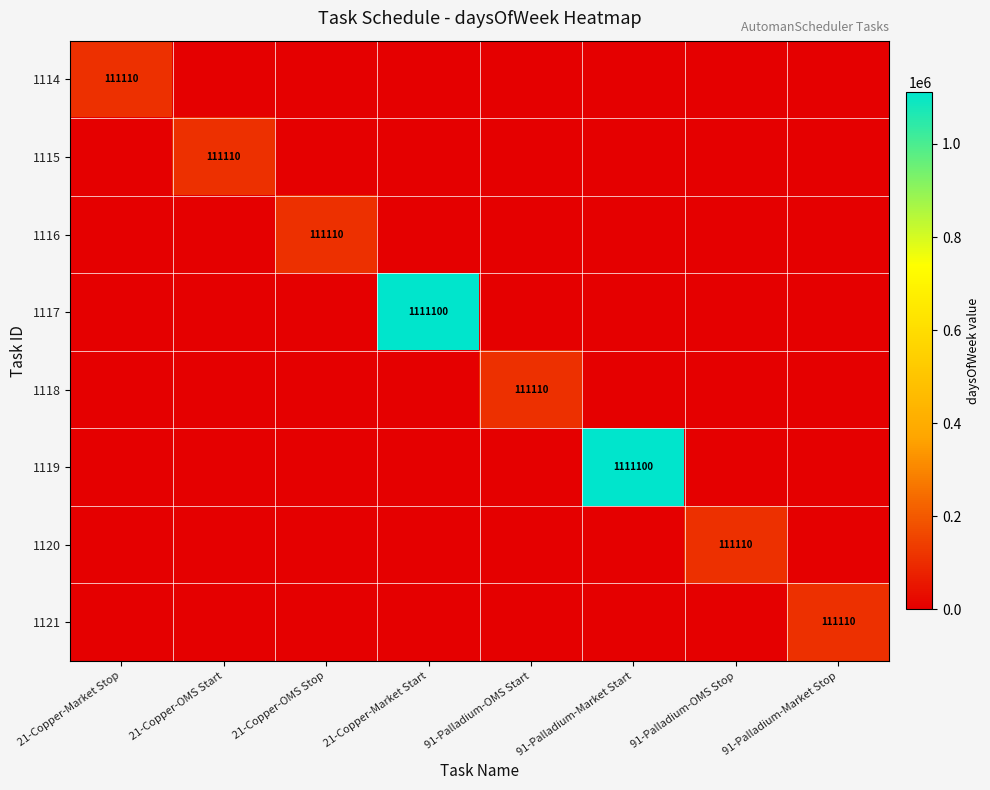

What is the spread (max minus min) of values at 91-Palladium-Market Start?

1111100